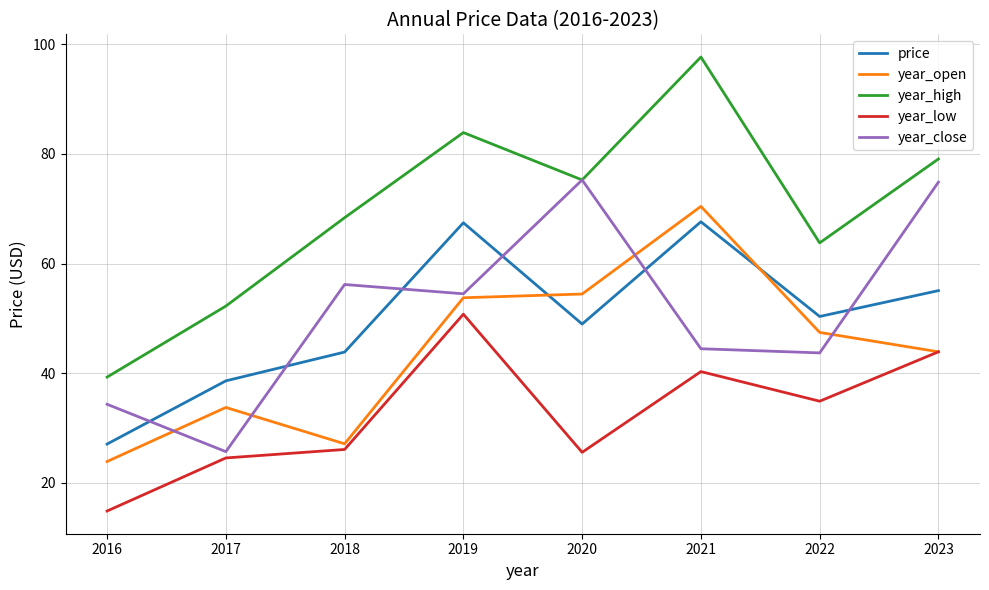

How many values in the year_low series are below 34?

4